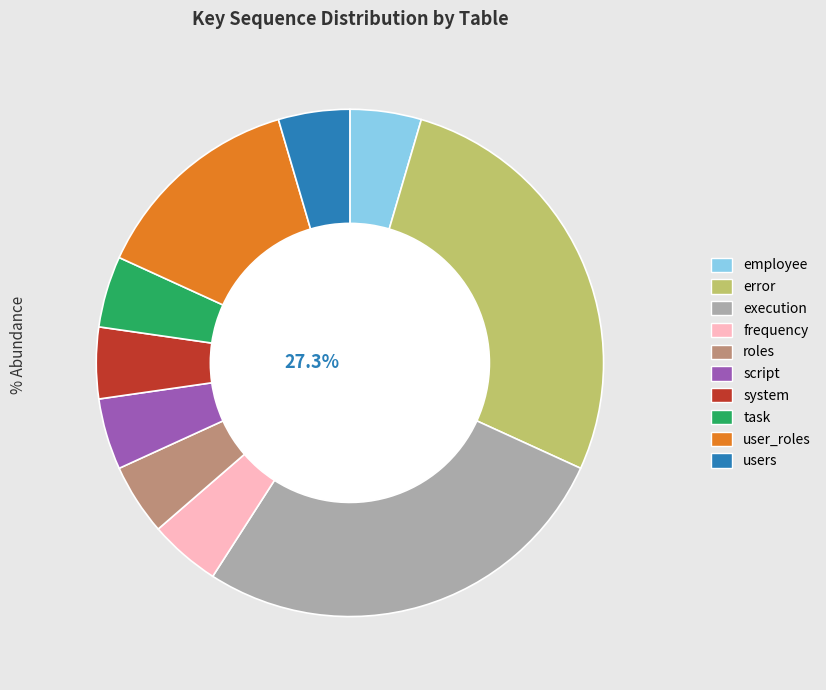

Is it true that task is 5% of the pie?

True